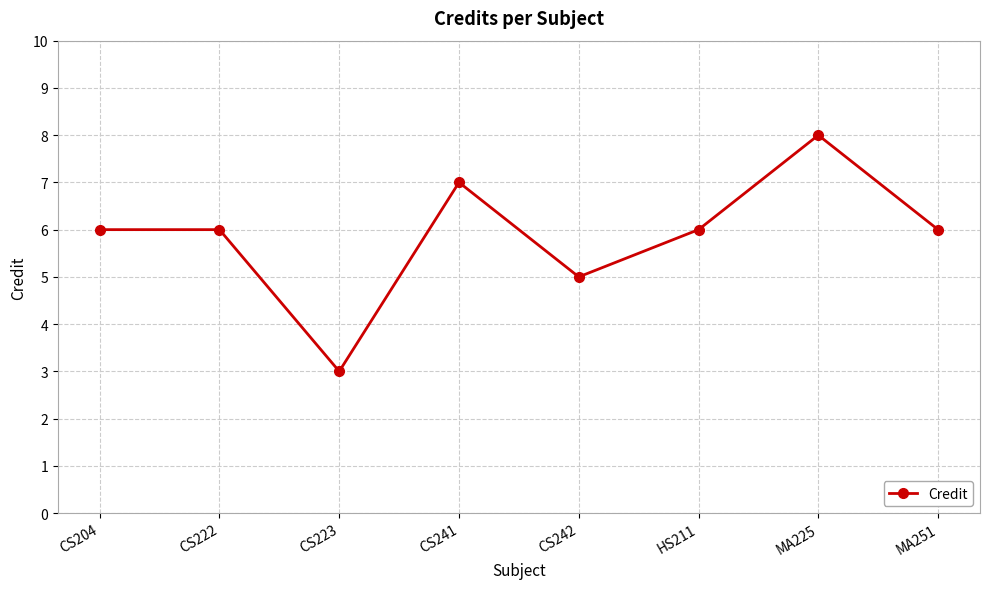

True or false: the data has more than 0 interior local peaks.

True